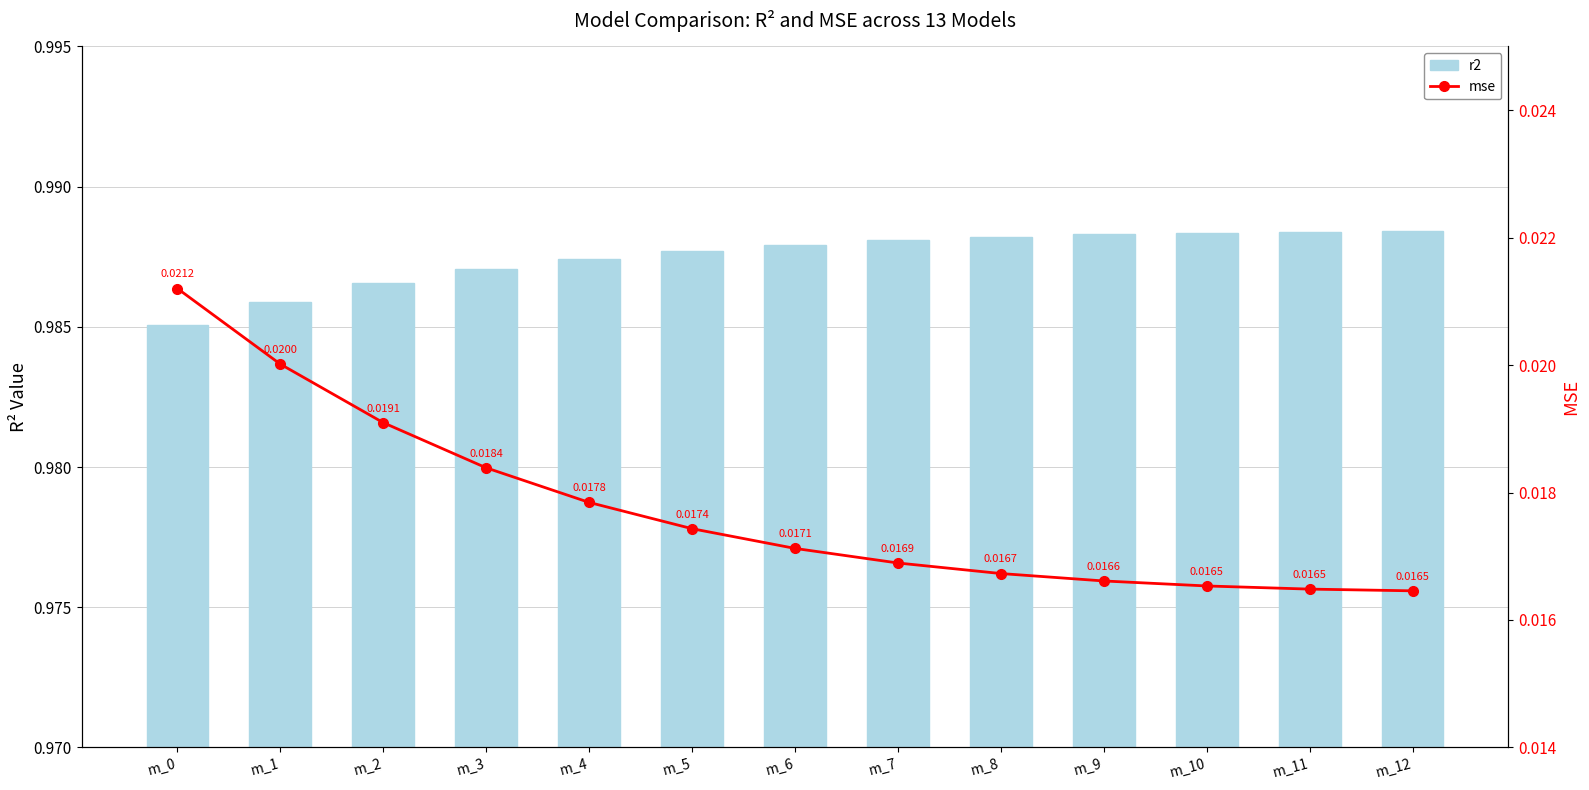

What is the total value across all series at m_9?

1.0